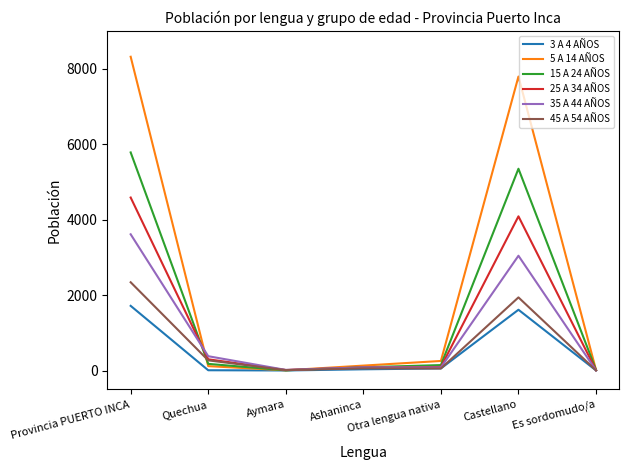

Is it true that 45 A 54 AÑOS equals 2339 at Provincia PUERTO INCA?

True